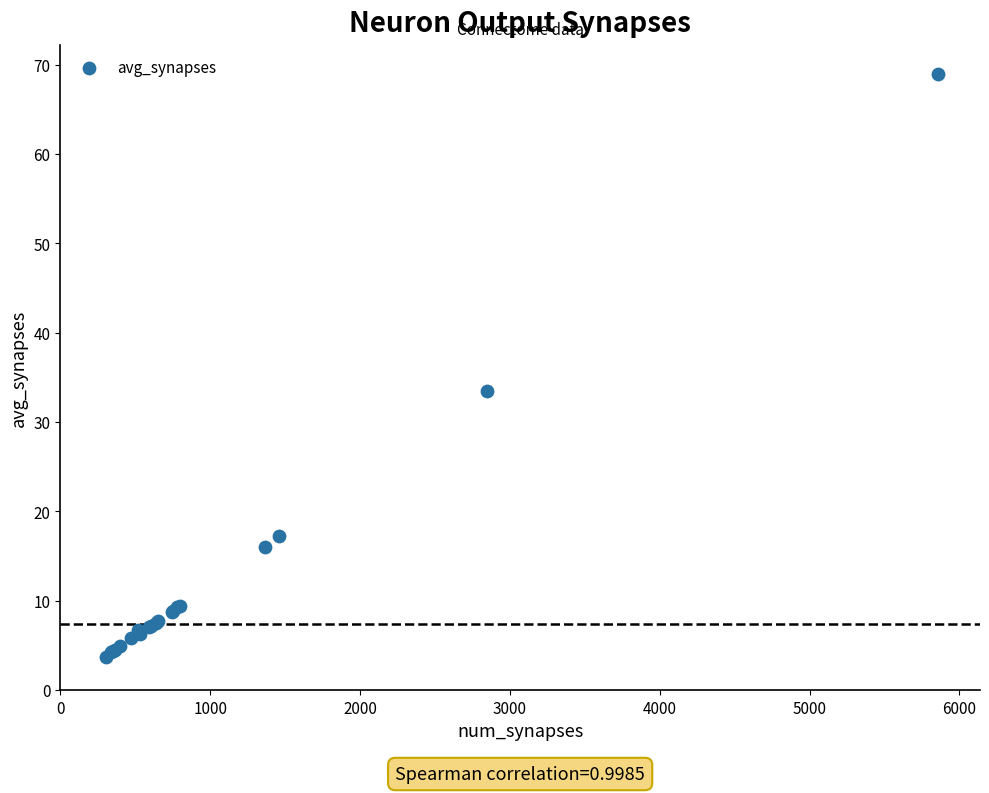

What Y value in the scatter plot is closest to 36?

33.5